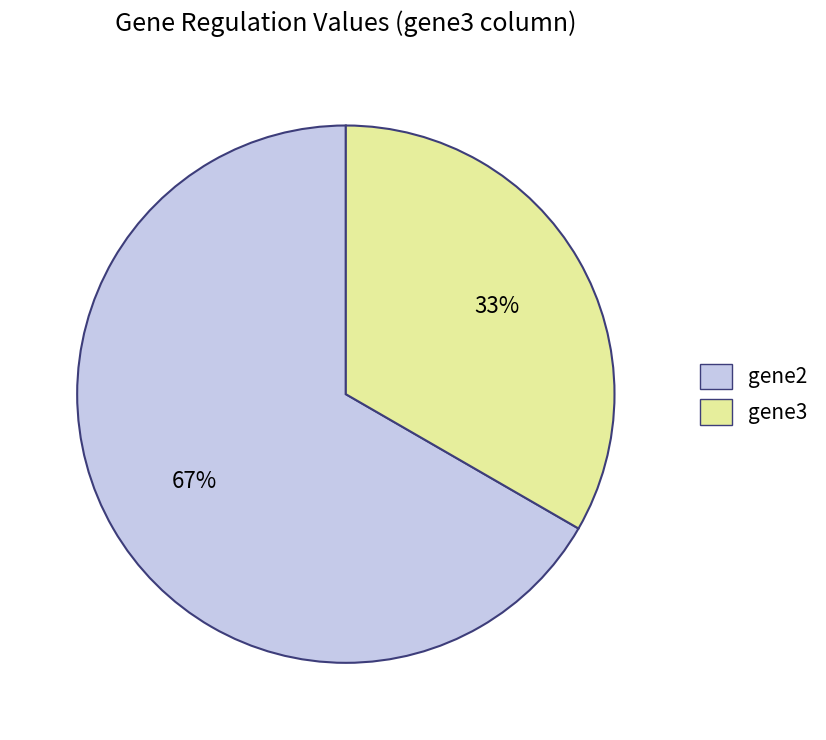

Count the number of slices in the pie.

2